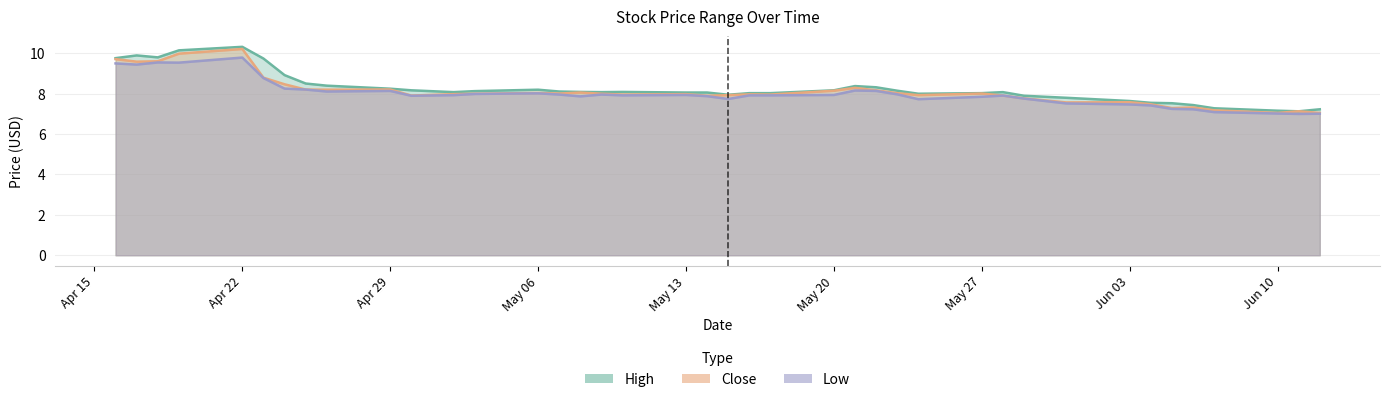

True or false: High has a value of 8.0 at May 27.

True